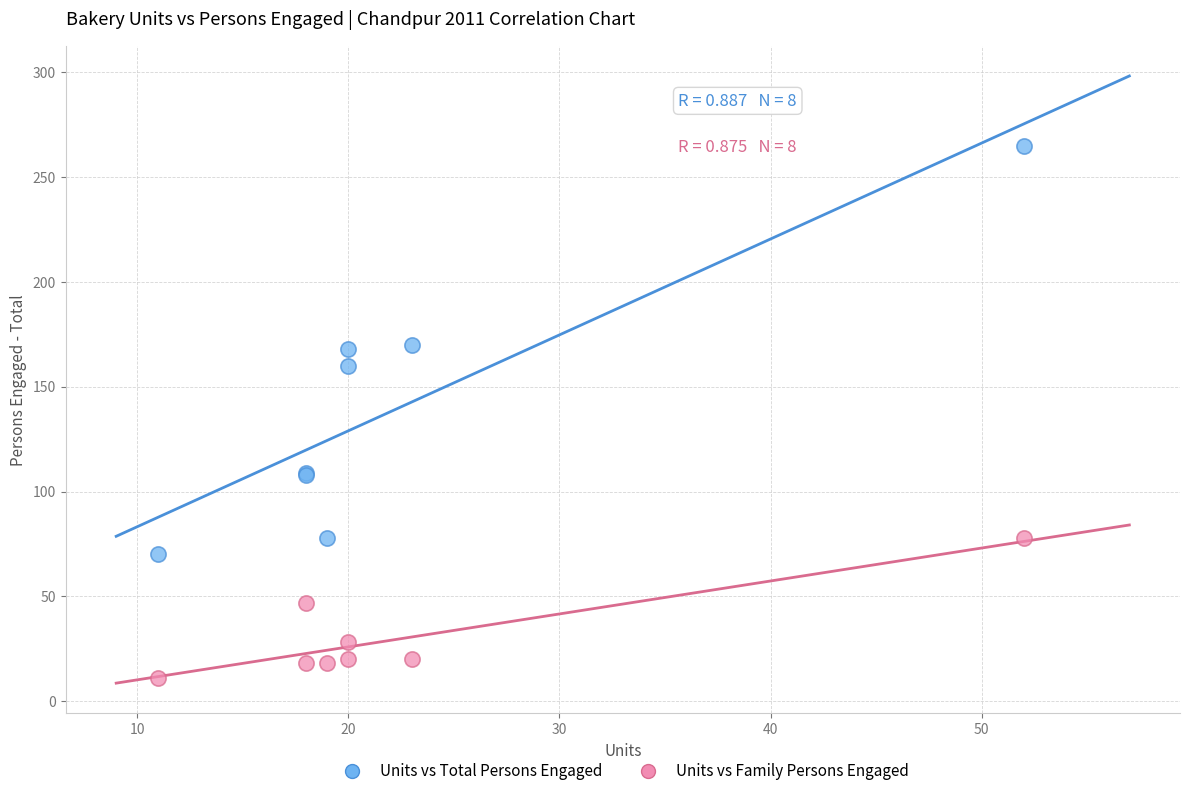

What are all the series names shown in the legend?

Units vs Total Persons Engaged, Units vs Family Persons Engaged